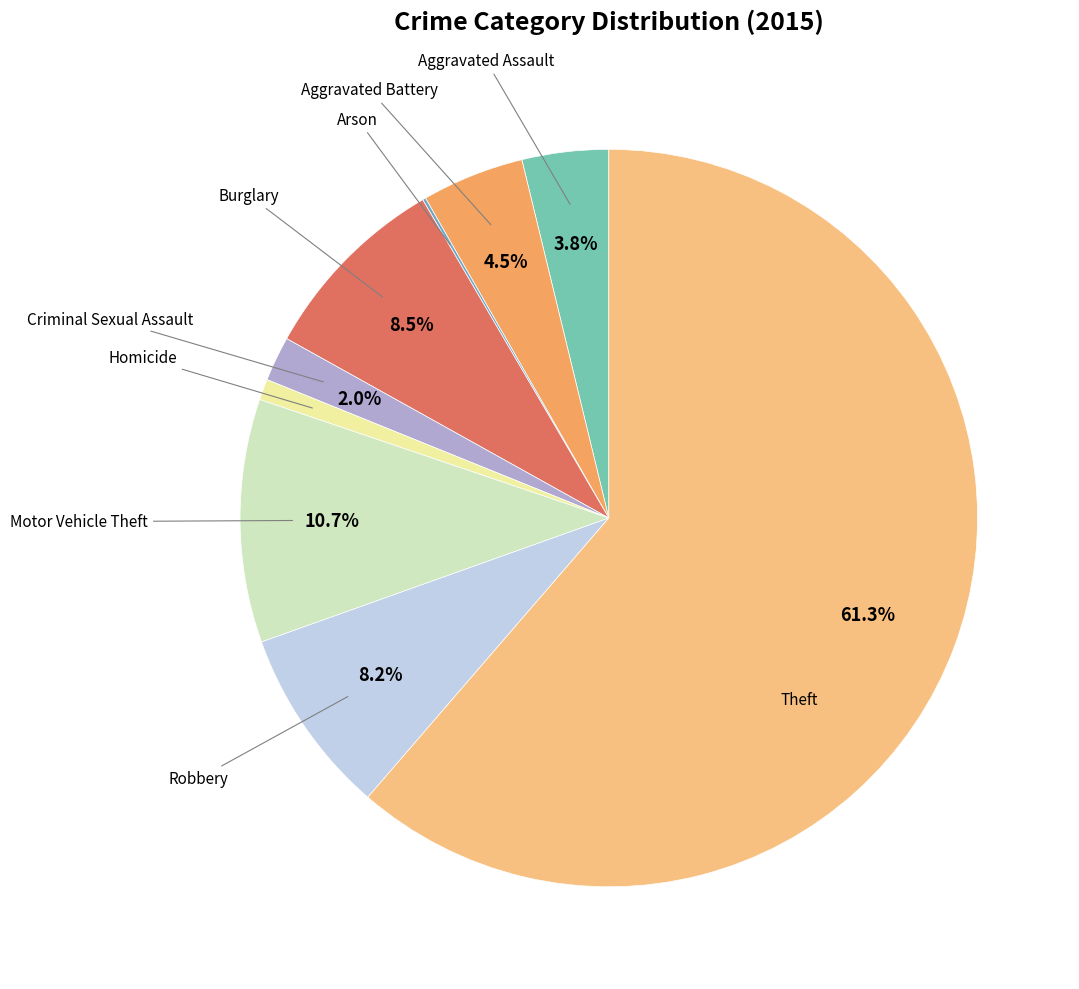

Is there any slice that represents more than half of the pie?

Yes